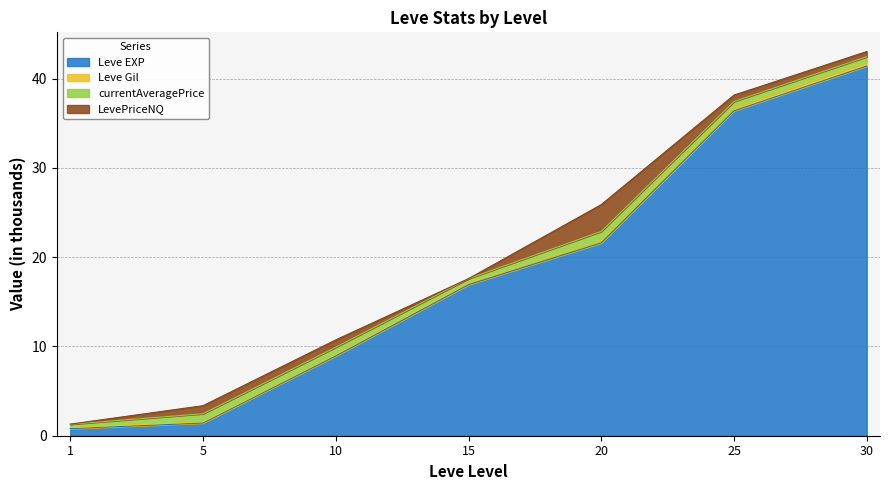

The Leve EXP series shows 0.8 at 1. True or false?

True